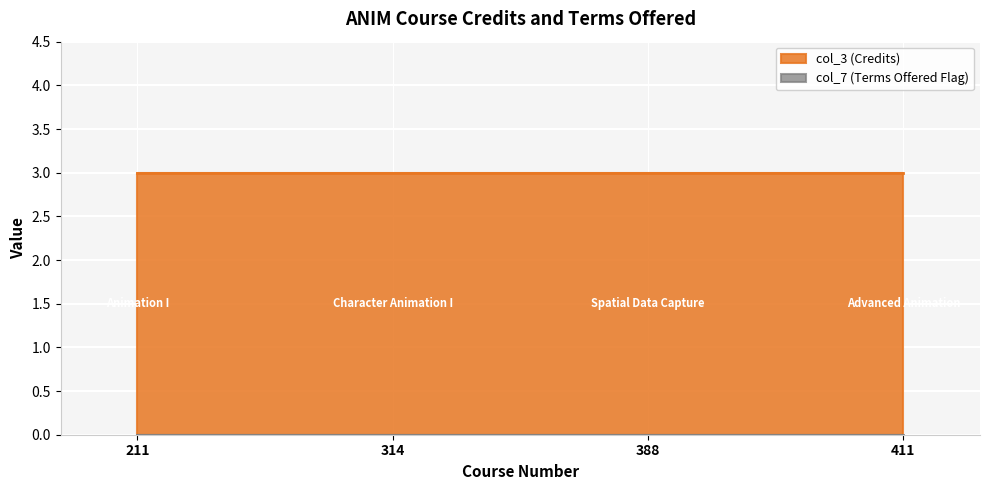

At which label is col_7 closest to 0?

211